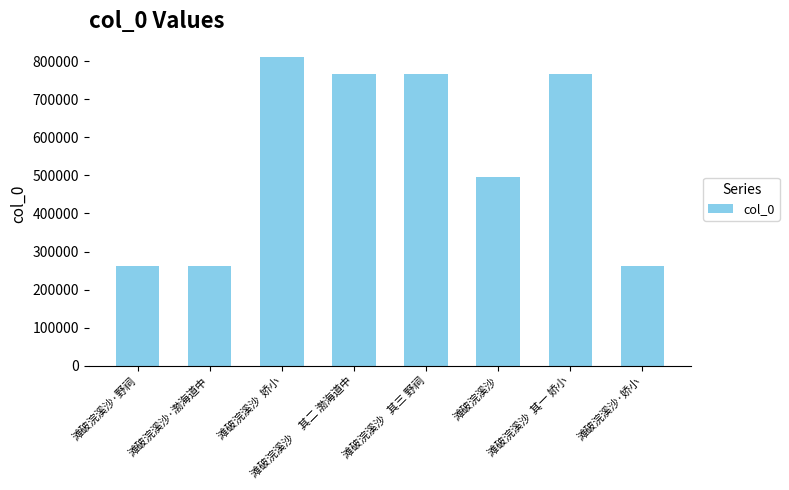

What is the difference between the values at 滩破浣溪沙·渤海道中 and 滩破浣溪沙  其一 娇小?

506003